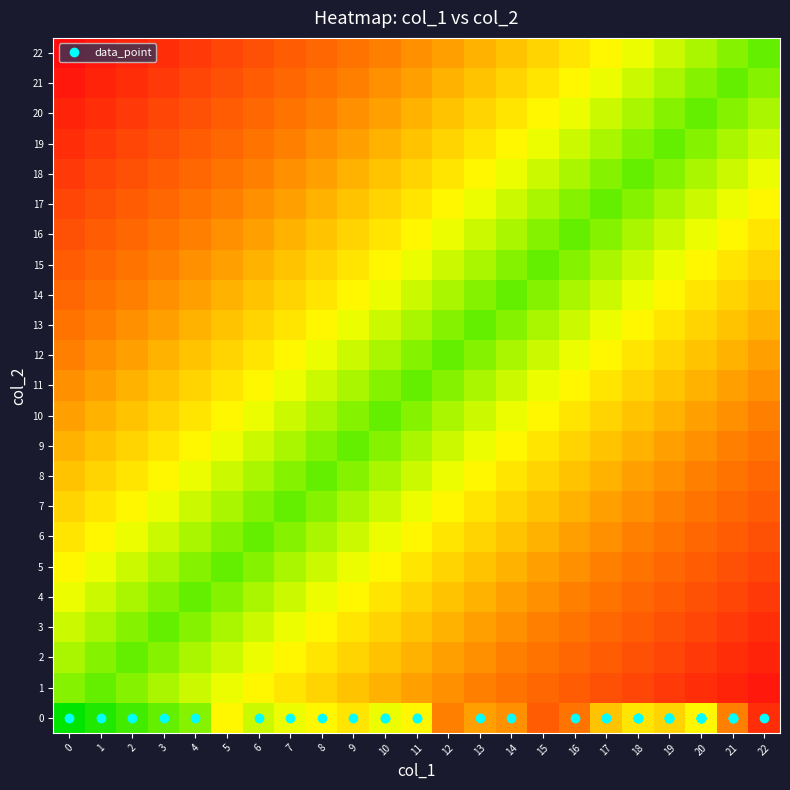

Reading right to left, list all the values displayed in this chart.

0: 22=19	21=12	20=5	19=7	18=6	17=8	16=13	15=15	14=11	13=10	12=12	11=5	10=4	9=6	8=5	7=4	6=3	5=5	4=1	3=0	2=-1	1=-2	0=-3
1: 22=21	21=20	20=19	19=18	18=17	17=16	16=15	15=14	14=13	13=12	12=11	11=10	10=9	9=8	8=7	7=6	6=5	5=4	4=3	3=2	2=1	1=0	0=1
2: 22=20	21=19	20=18	19=17	18=16	17=15	16=14	15=13	14=12	13=11	12=10	11=9	10=8	9=7	8=6	7=5	6=4	5=3	4=2	3=1	2=0	1=1	0=2
3: 22=19	21=18	20=17	19=16	18=15	17=14	16=13	15=12	14=11	13=10	12=9	11=8	10=7	9=6	8=5	7=4	6=3	5=2	4=1	3=0	2=1	1=2	0=3
4: 22=18	21=17	20=16	19=15	18=14	17=13	16=12	15=11	14=10	13=9	12=8	11=7	10=6	9=5	8=4	7=3	6=2	5=1	4=0	3=1	2=2	1=3	0=4
5: 22=17	21=16	20=15	19=14	18=13	17=12	16=11	15=10	14=9	13=8	12=7	11=6	10=5	9=4	8=3	7=2	6=1	5=0	4=1	3=2	2=3	1=4	0=5
6: 22=16	21=15	20=14	19=13	18=12	17=11	16=10	15=9	14=8	13=7	12=6	11=5	10=4	9=3	8=2	7=1	6=0	5=1	4=2	3=3	2=4	1=5	0=6
7: 22=15	21=14	20=13	19=12	18=11	17=10	16=9	15=8	14=7	13=6	12=5	11=4	10=3	9=2	8=1	7=0	6=1	5=2	4=3	3=4	2=5	1=6	0=7
8: 22=14	21=13	20=12	19=11	18=10	17=9	16=8	15=7	14=6	13=5	12=4	11=3	10=2	9=1	8=0	7=1	6=2	5=3	4=4	3=5	2=6	1=7	0=8
9: 22=13	21=12	20=11	19=10	18=9	17=8	16=7	15=6	14=5	13=4	12=3	11=2	10=1	9=0	8=1	7=2	6=3	5=4	4=5	3=6	2=7	1=8	0=9
10: 22=12	21=11	20=10	19=9	18=8	17=7	16=6	15=5	14=4	13=3	12=2	11=1	10=0	9=1	8=2	7=3	6=4	5=5	4=6	3=7	2=8	1=9	0=10
11: 22=11	21=10	20=9	19=8	18=7	17=6	16=5	15=4	14=3	13=2	12=1	11=0	10=1	9=2	8=3	7=4	6=5	5=6	4=7	3=8	2=9	1=10	0=11
12: 22=10	21=9	20=8	19=7	18=6	17=5	16=4	15=3	14=2	13=1	12=0	11=1	10=2	9=3	8=4	7=5	6=6	5=7	4=8	3=9	2=10	1=11	0=12
13: 22=9	21=8	20=7	19=6	18=5	17=4	16=3	15=2	14=1	13=0	12=1	11=2	10=3	9=4	8=5	7=6	6=7	5=8	4=9	3=10	2=11	1=12	0=13
14: 22=8	21=7	20=6	19=5	18=4	17=3	16=2	15=1	14=0	13=1	12=2	11=3	10=4	9=5	8=6	7=7	6=8	5=9	4=10	3=11	2=12	1=13	0=14
15: 22=7	21=6	20=5	19=4	18=3	17=2	16=1	15=0	14=1	13=2	12=3	11=4	10=5	9=6	8=7	7=8	6=9	5=10	4=11	3=12	2=13	1=14	0=15
16: 22=6	21=5	20=4	19=3	18=2	17=1	16=0	15=1	14=2	13=3	12=4	11=5	10=6	9=7	8=8	7=9	6=10	5=11	4=12	3=13	2=14	1=15	0=16
17: 22=5	21=4	20=3	19=2	18=1	17=0	16=1	15=2	14=3	13=4	12=5	11=6	10=7	9=8	8=9	7=10	6=11	5=12	4=13	3=14	2=15	1=16	0=17
18: 22=4	21=3	20=2	19=1	18=0	17=1	16=2	15=3	14=4	13=5	12=6	11=7	10=8	9=9	8=10	7=11	6=12	5=13	4=14	3=15	2=16	1=17	0=18
19: 22=3	21=2	20=1	19=0	18=1	17=2	16=3	15=4	14=5	13=6	12=7	11=8	10=9	9=10	8=11	7=12	6=13	5=14	4=15	3=16	2=17	1=18	0=19
20: 22=2	21=1	20=0	19=1	18=2	17=3	16=4	15=5	14=6	13=7	12=8	11=9	10=10	9=11	8=12	7=13	6=14	5=15	4=16	3=17	2=18	1=19	0=20
21: 22=1	21=0	20=1	19=2	18=3	17=4	16=5	15=6	14=7	13=8	12=9	11=10	10=11	9=12	8=13	7=14	6=15	5=16	4=17	3=18	2=19	1=20	0=21
22: 22=0	21=1	20=2	19=3	18=4	17=5	16=6	15=7	14=8	13=9	12=10	11=11	10=12	9=13	8=14	7=15	6=16	5=17	4=18	3=19	2=20	1=21	0=22